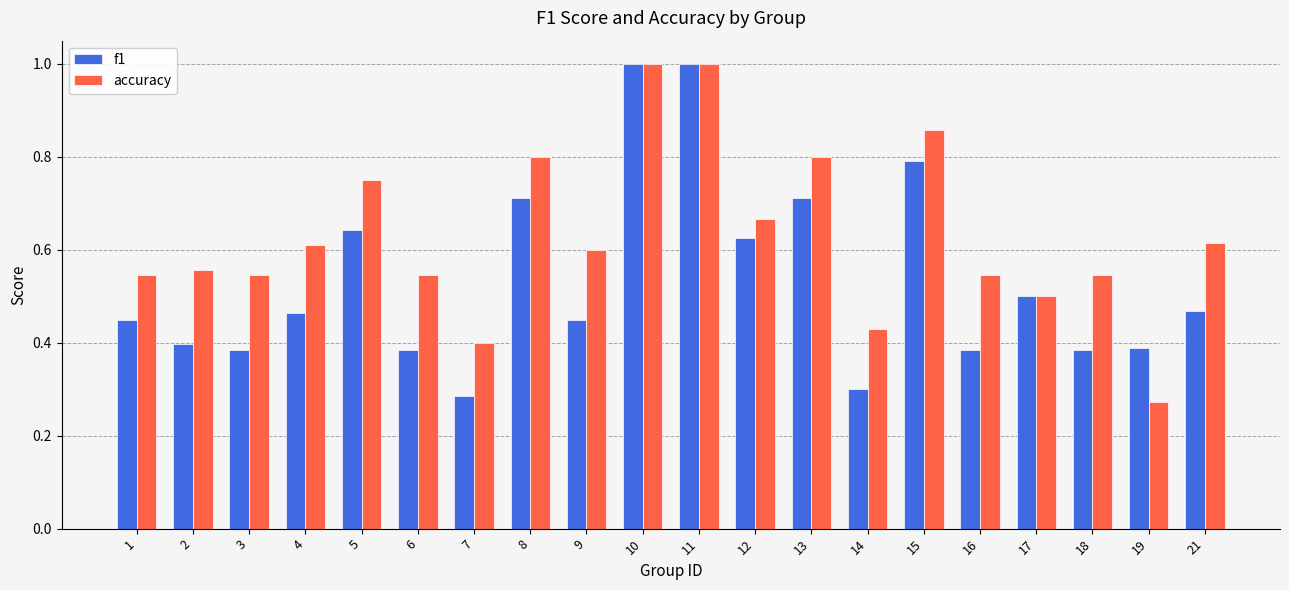

Does the chart contain any negative values?

No